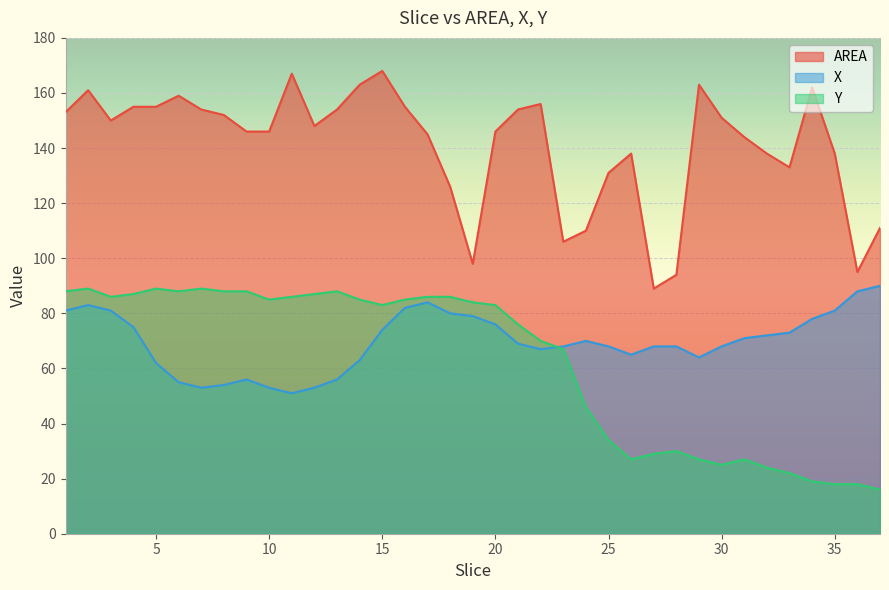

What is the value of the AREA point at the 26th from the left?

138